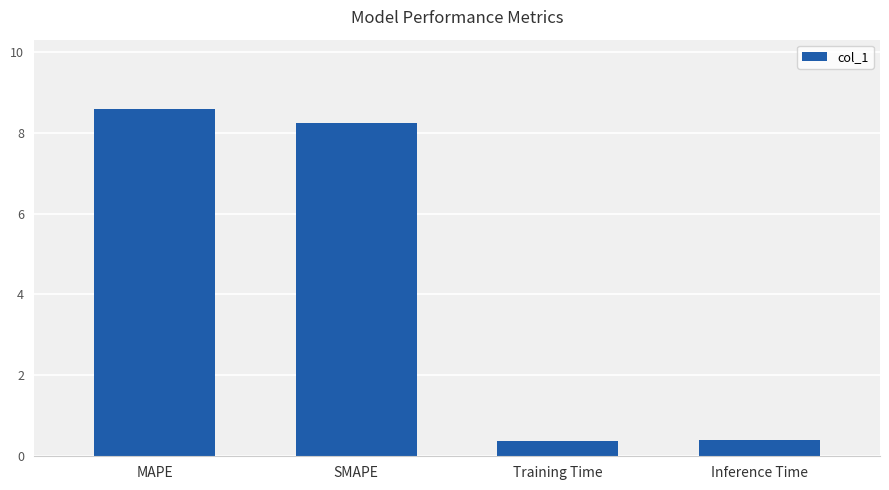

Where does the data first go above 8?

MAPE